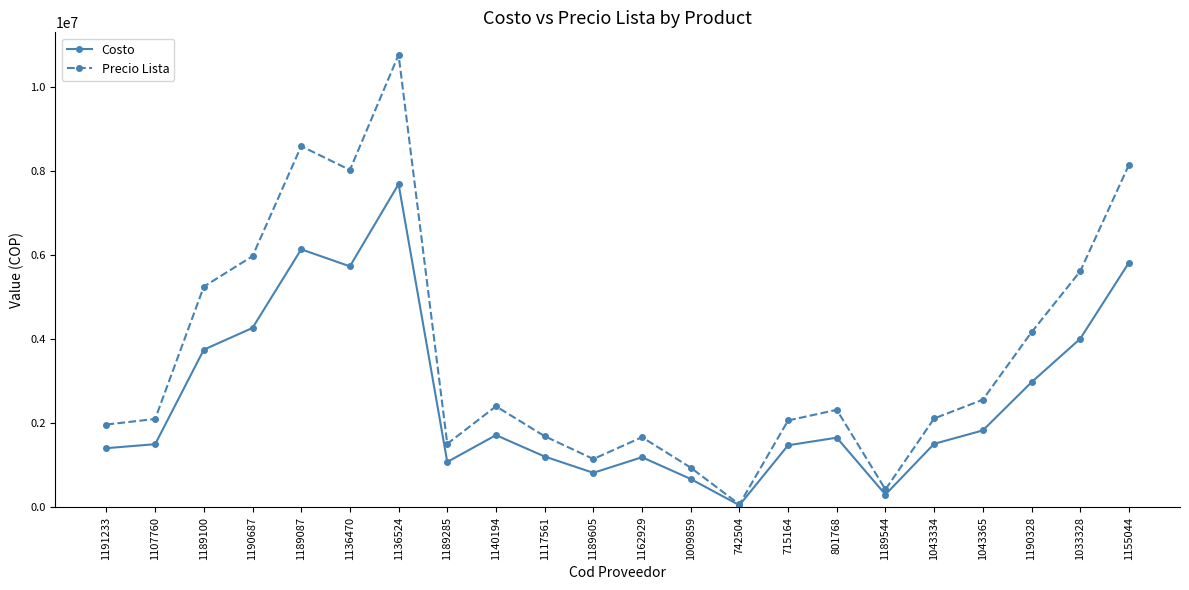

At which label does Costo reach its minimum?

742504